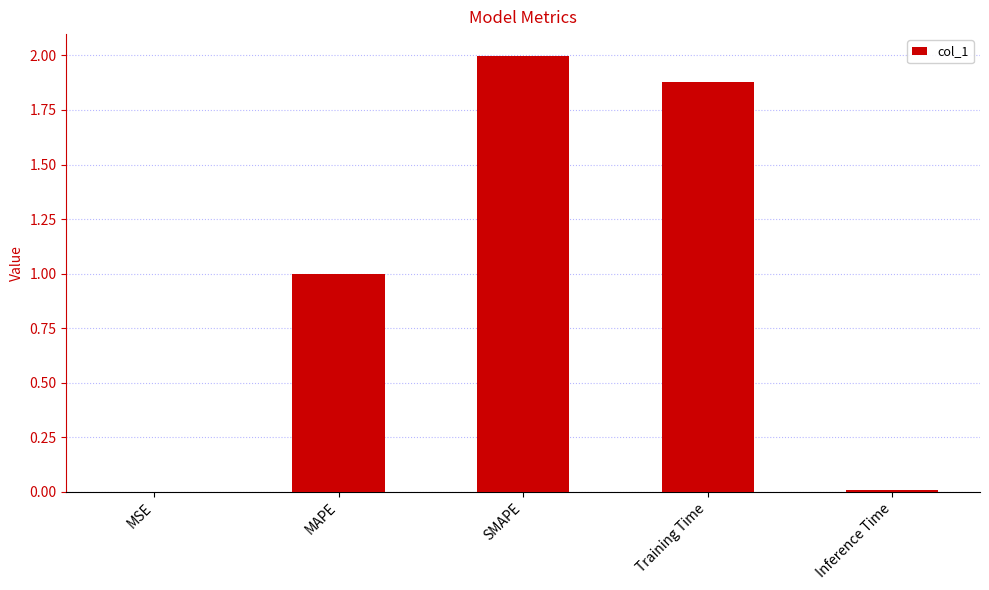

What is the greatest value displayed?

2.0